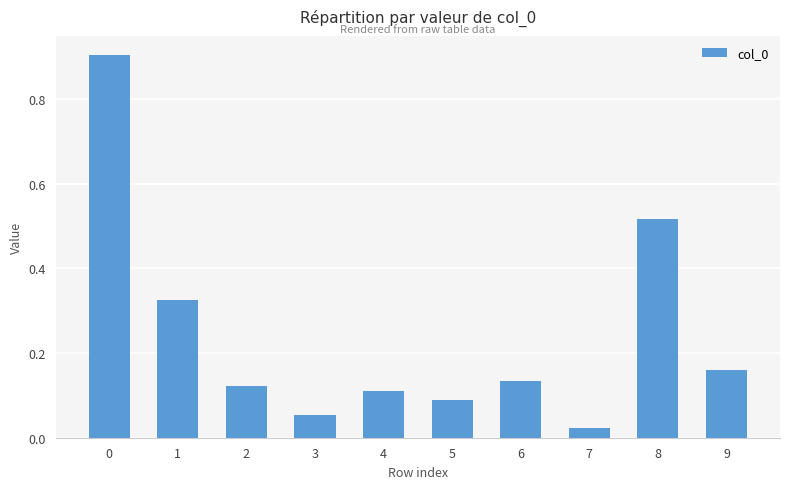

What is the sum of all values?

2.4